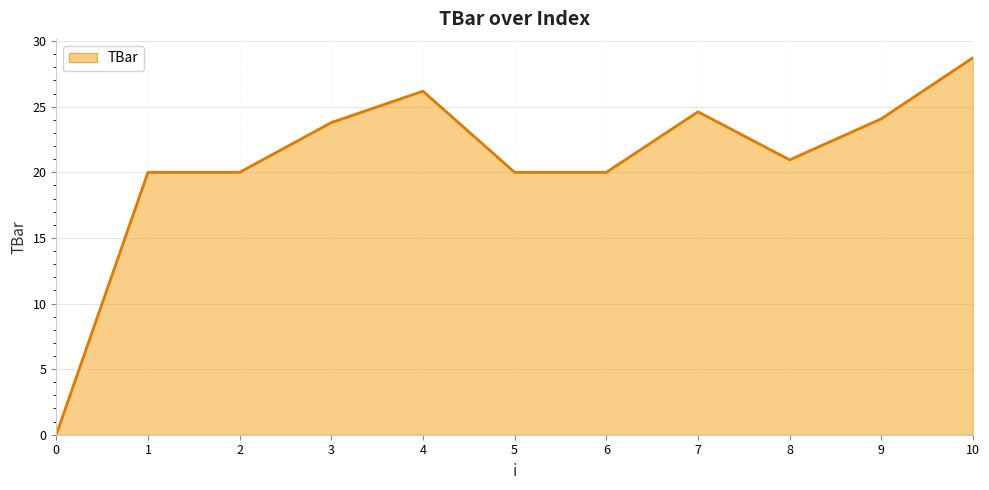

Which has a higher value, 9 or 8?

9